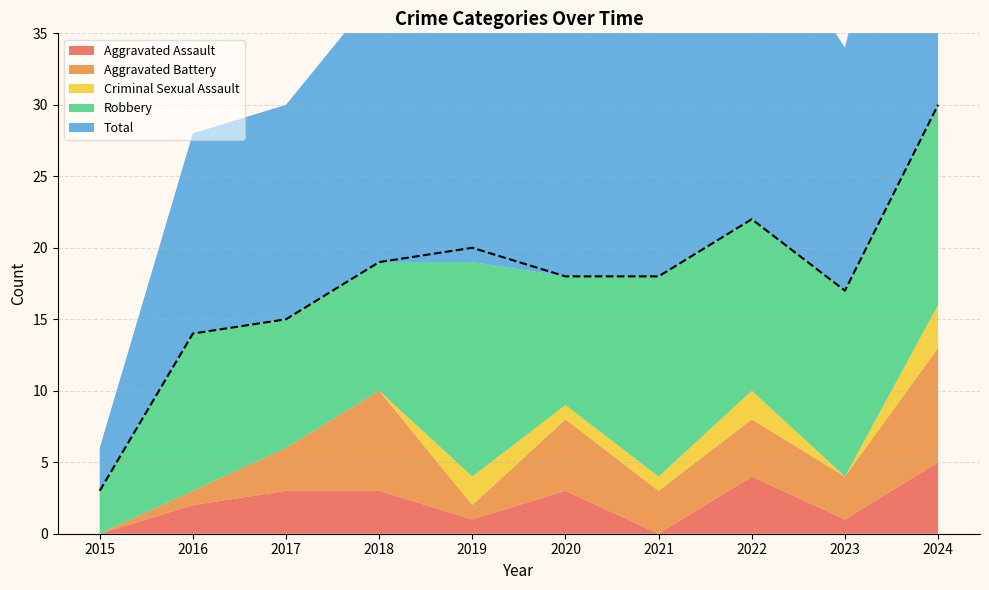

What is the approximate value of Criminal Sexual Assault at 2019?

2